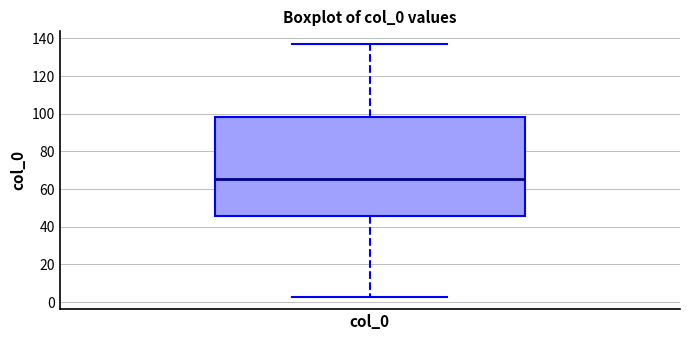

Transcribe this box plot: give where the median line is, the range the box spans, and where the two whiskers end, as read against the y-axis. The values are not printed on the chart, so give them approximately, as read against the axis.

median 66, box 46 to 98, whiskers 4 to 138